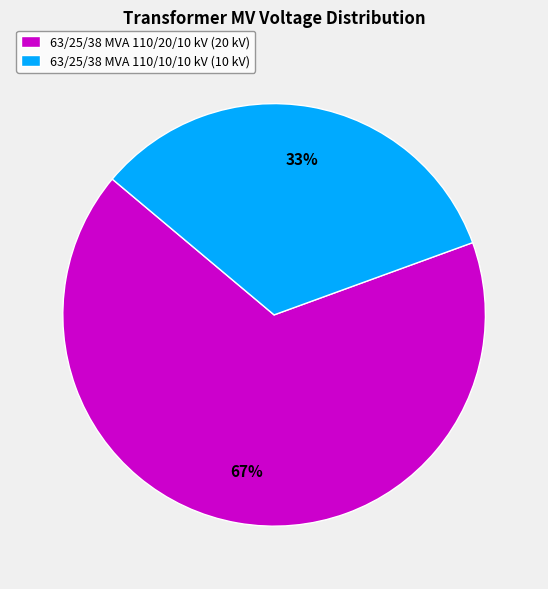

Which has a higher value, 63/25/38 MVA 110/20/10 kV or 63/25/38 MVA 110/10/10 kV?

63/25/38 MVA 110/20/10 kV